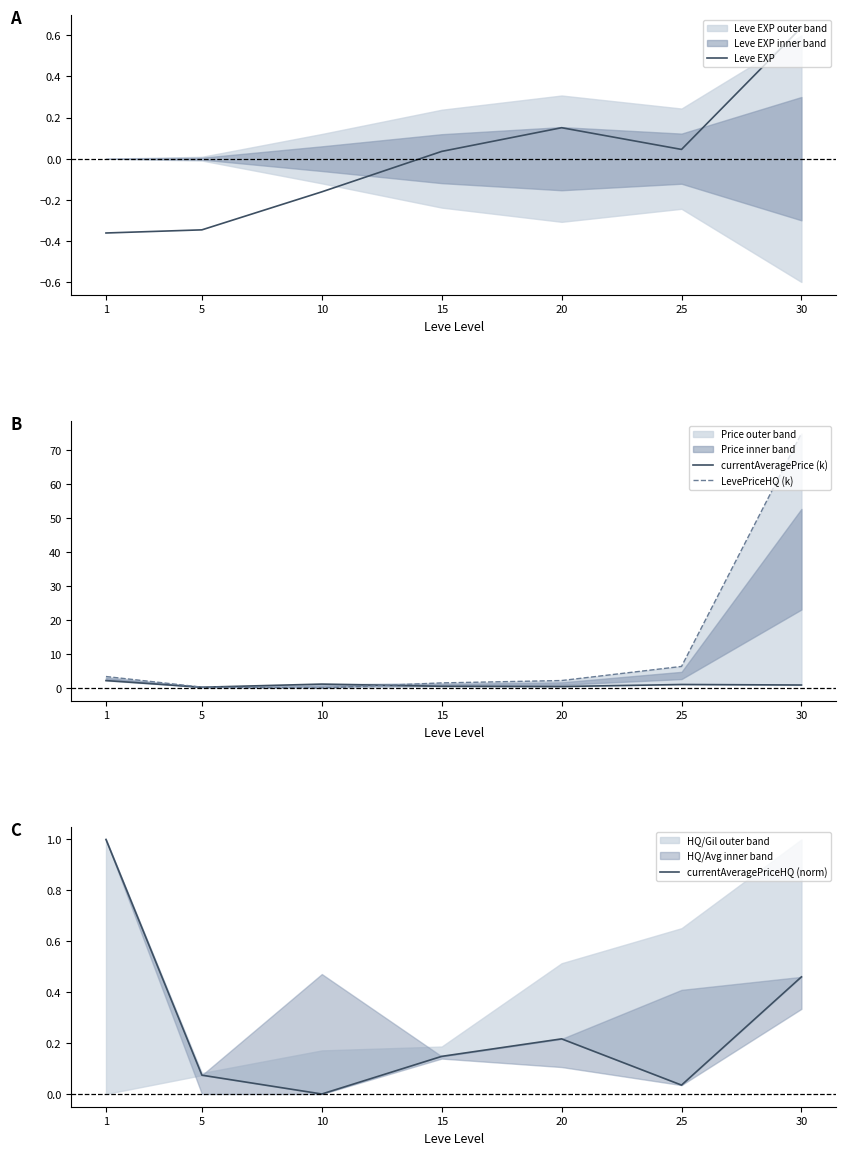

What is the minimum value for Leve EXP?

-0.4